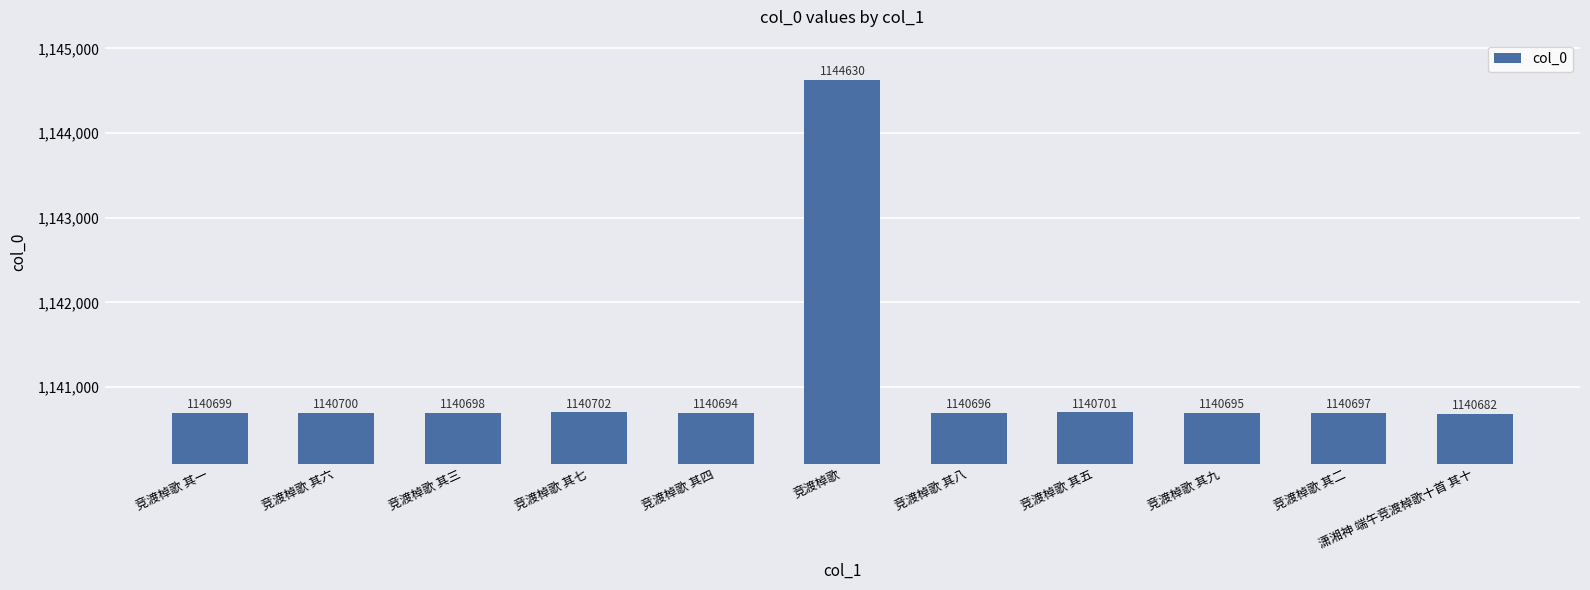

Reading right to left, transcribe all the data shown in this chart.

潇湘神 端午竞渡棹歌十首 其十=1140682	竞渡棹歌 其二=1140697	竞渡棹歌 其九=1140695	竞渡棹歌 其五=1140701	竞渡棹歌 其八=1140696	竞渡棹歌=1144630	竞渡棹歌 其四=1140694	竞渡棹歌 其七=1140702	竞渡棹歌 其三=1140698	竞渡棹歌 其六=1140700	竞渡棹歌 其一=1140699